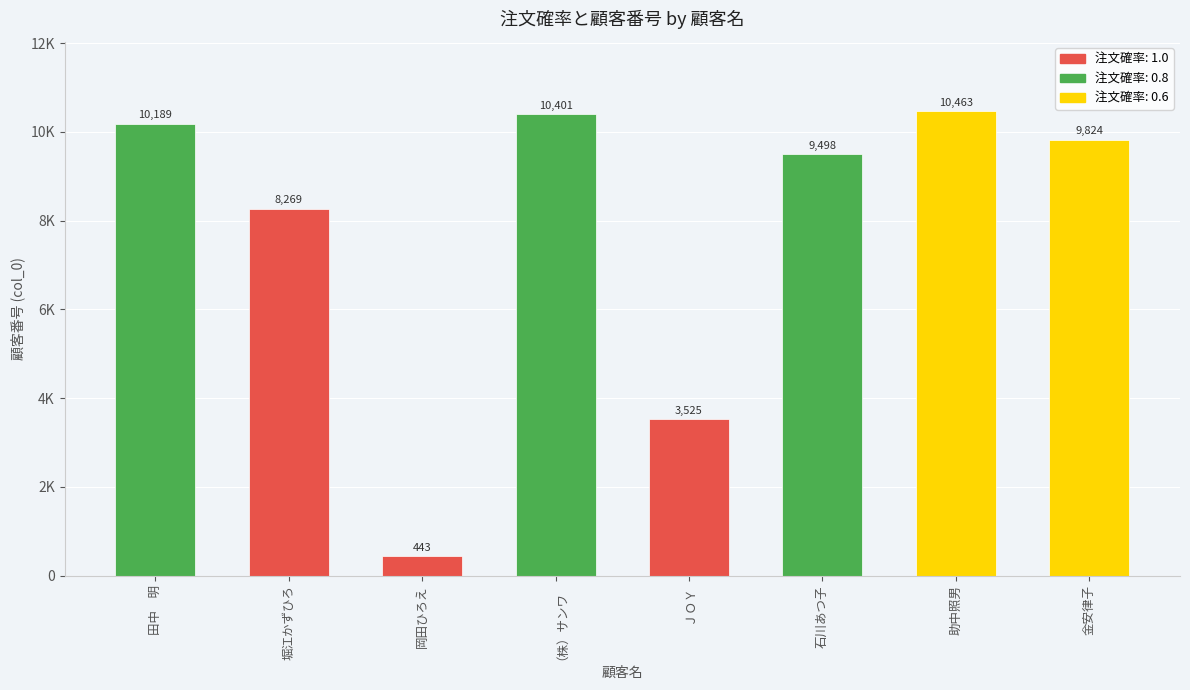

Are the bars horizontal?

No